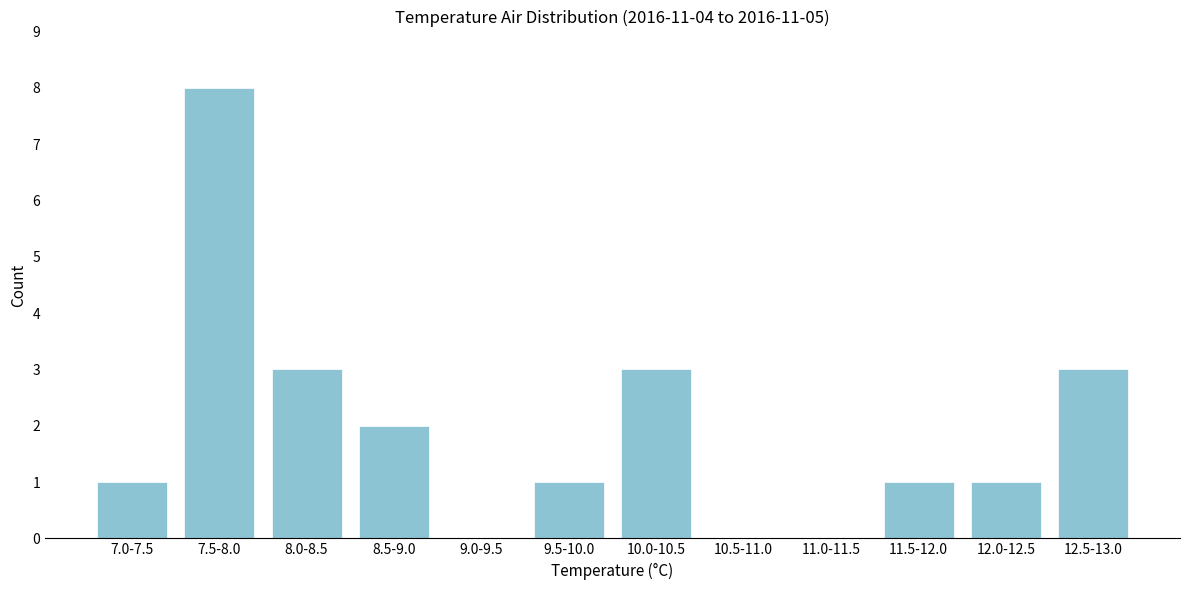

Reading left to right, extract all data points from this chart.

7.0-7.5=1	7.5-8.0=8	8.0-8.5=3	8.5-9.0=2	9.0-9.5=0	9.5-10.0=1	10.0-10.5=3	10.5-11.0=0	11.0-11.5=0	11.5-12.0=1	12.0-12.5=1	12.5-13.0=3